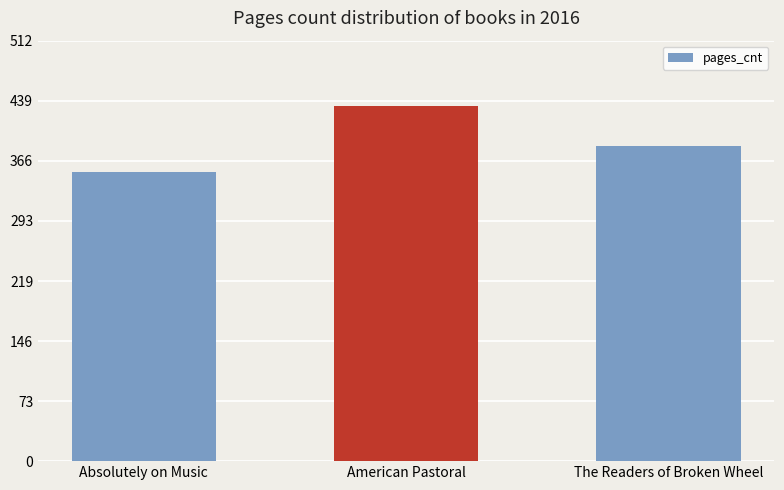

What is the change in value from American Pastoral to The Readers of Broken Wheel?

-48